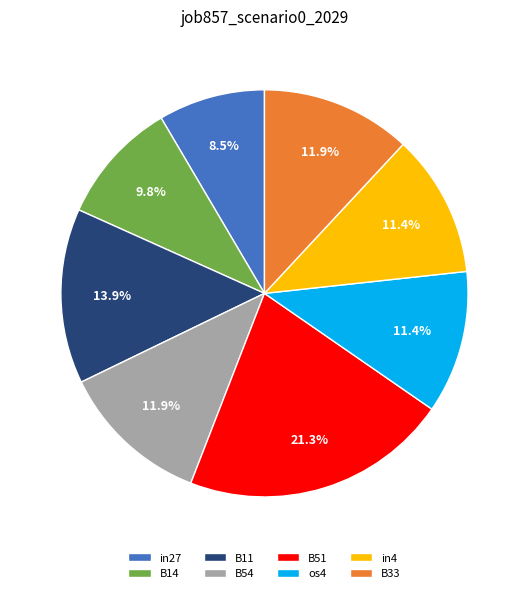

To the nearest percent, what is the difference between the largest and smallest slice percentages?

13%